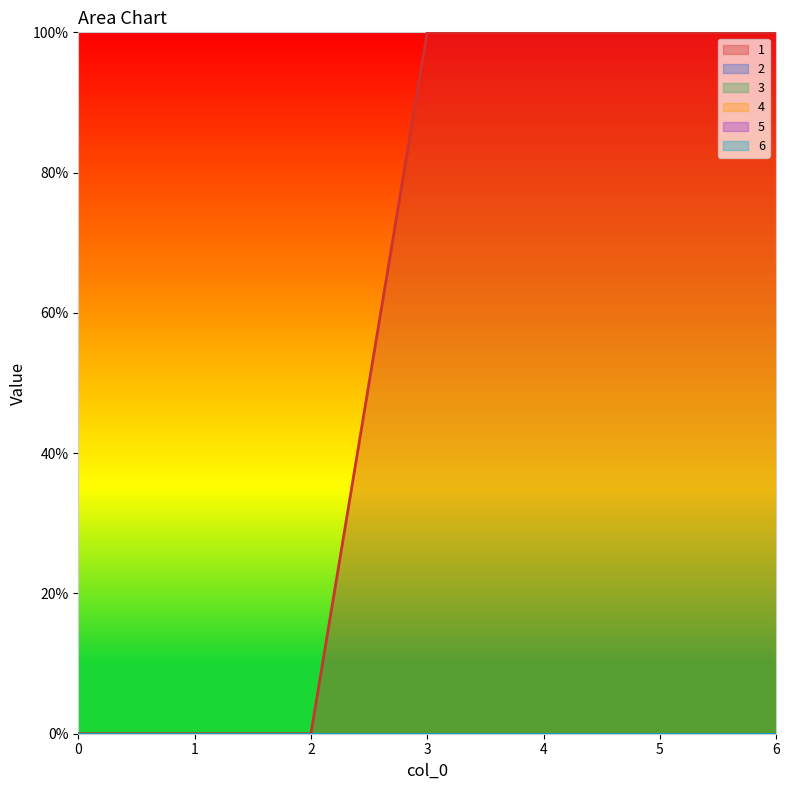

Reading left to right, extract all data points from this chart.

1: 0=0	1=0	2=0	3=100	4=100	5=100	6=100
2: 0=0	1=0	2=0	3=0	4=0	5=0	6=0
3: 0=0	1=0	2=0	3=0	4=0	5=0	6=0
4: 0=0	1=0	2=0	3=0	4=0	5=0	6=0
5: 0=0	1=0	2=0	3=0	4=0	5=0	6=0
6: 0=0	1=0	2=0	3=0	4=0	5=0	6=0